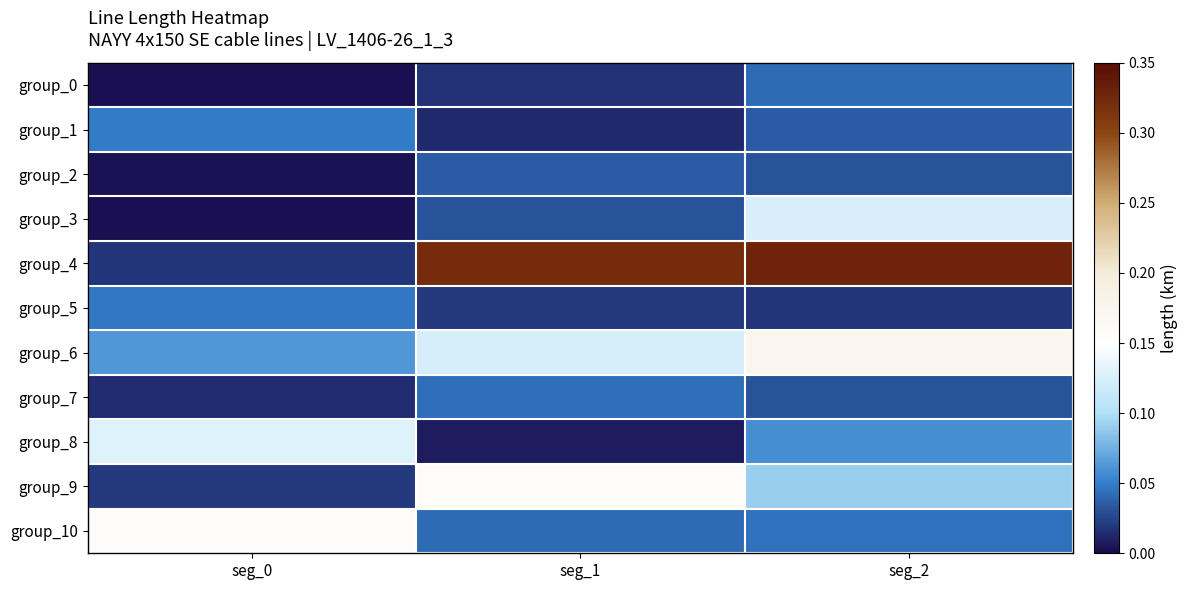

Which series changed the most between seg_1 and seg_2?

group_3